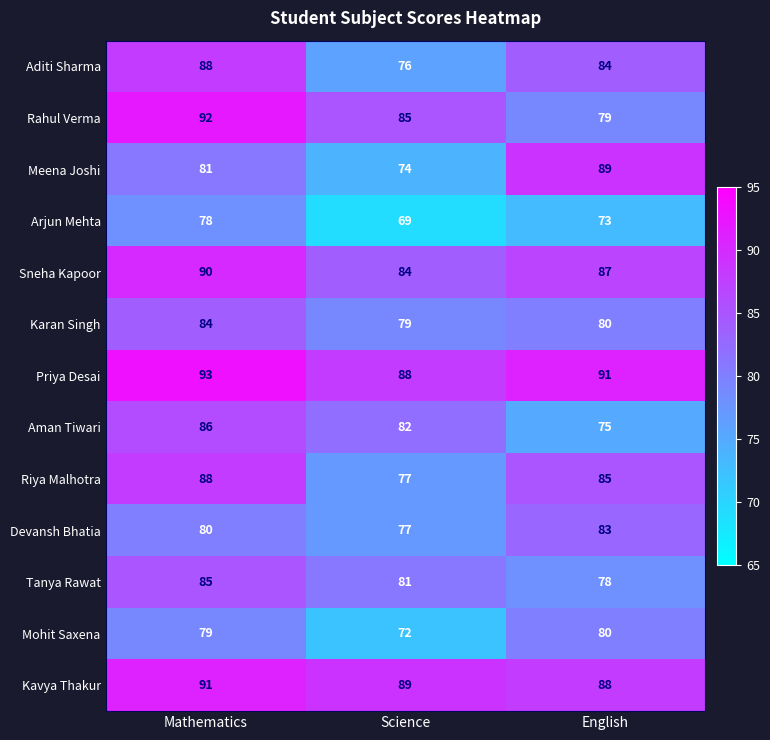

At which label does Sneha Kapoor first exceed 87?

Mathematics